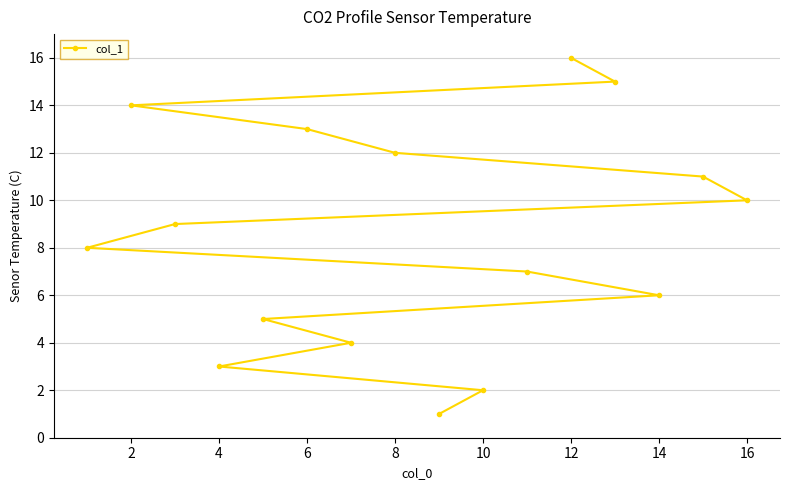

What is the value of the 7th point from the left?

7